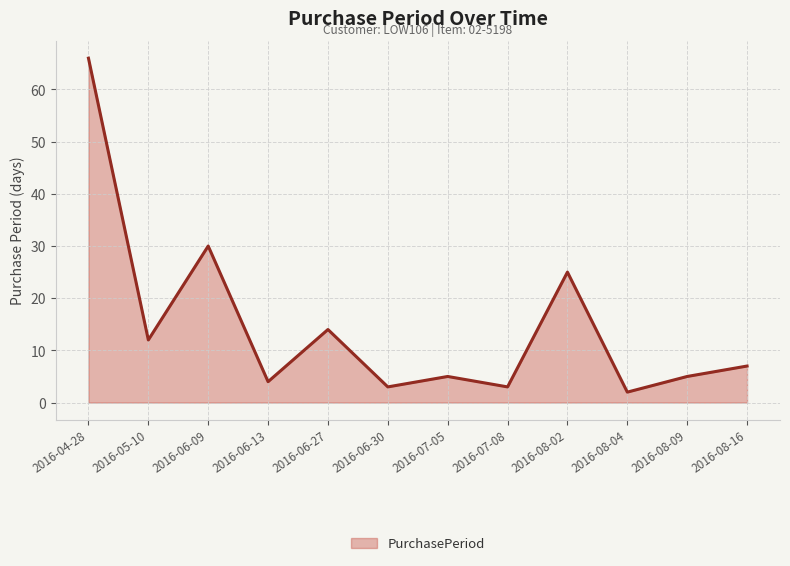

At which label is the value closest to 34?

2016-06-09